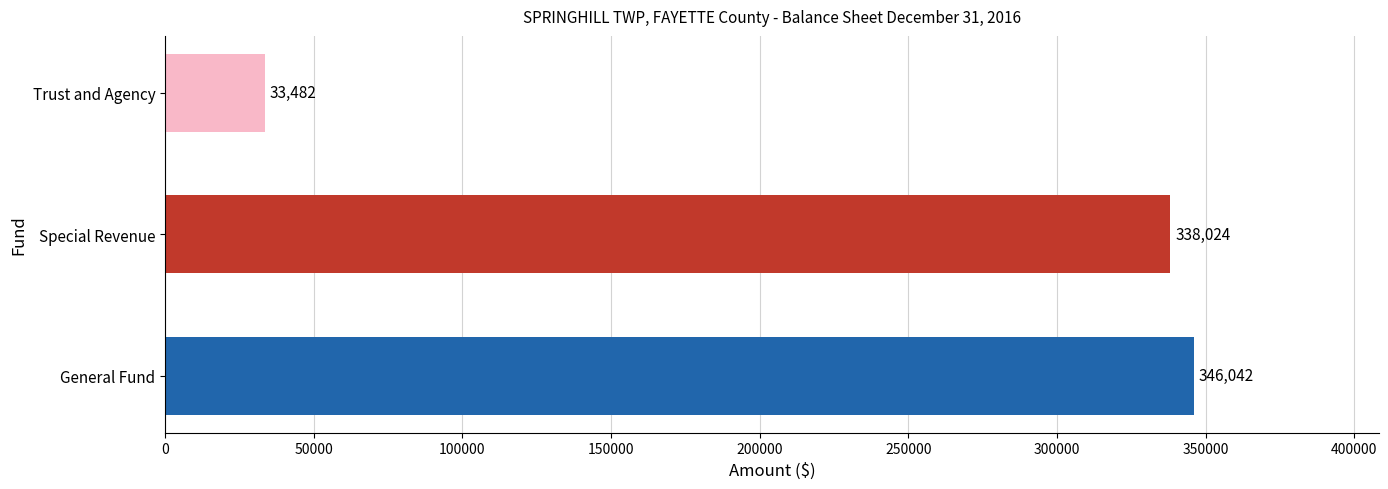

What is the ratio of the value at General Fund to the value at Special Revenue?

1.0